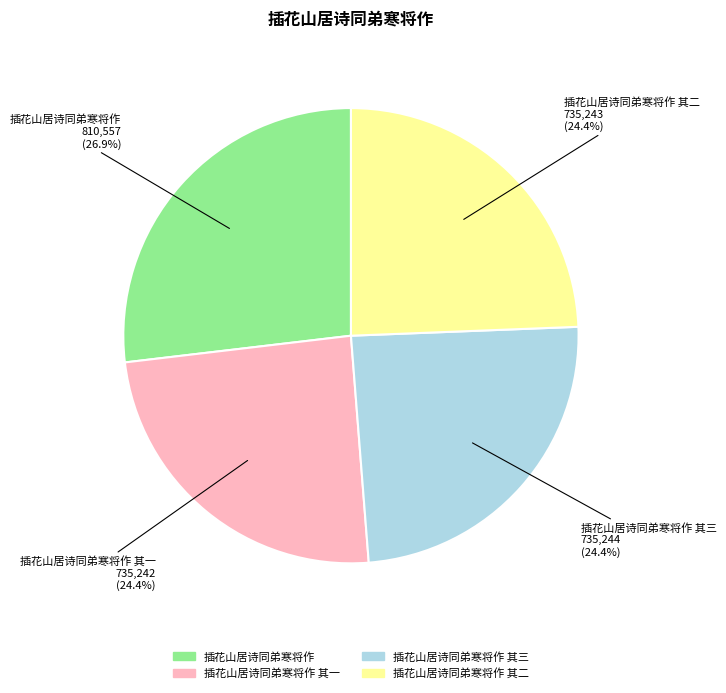

What is the ratio of the value at 插花山居诗同弟寒将作 其一 to the value at 插花山居诗同弟寒将作 其二?

1.0